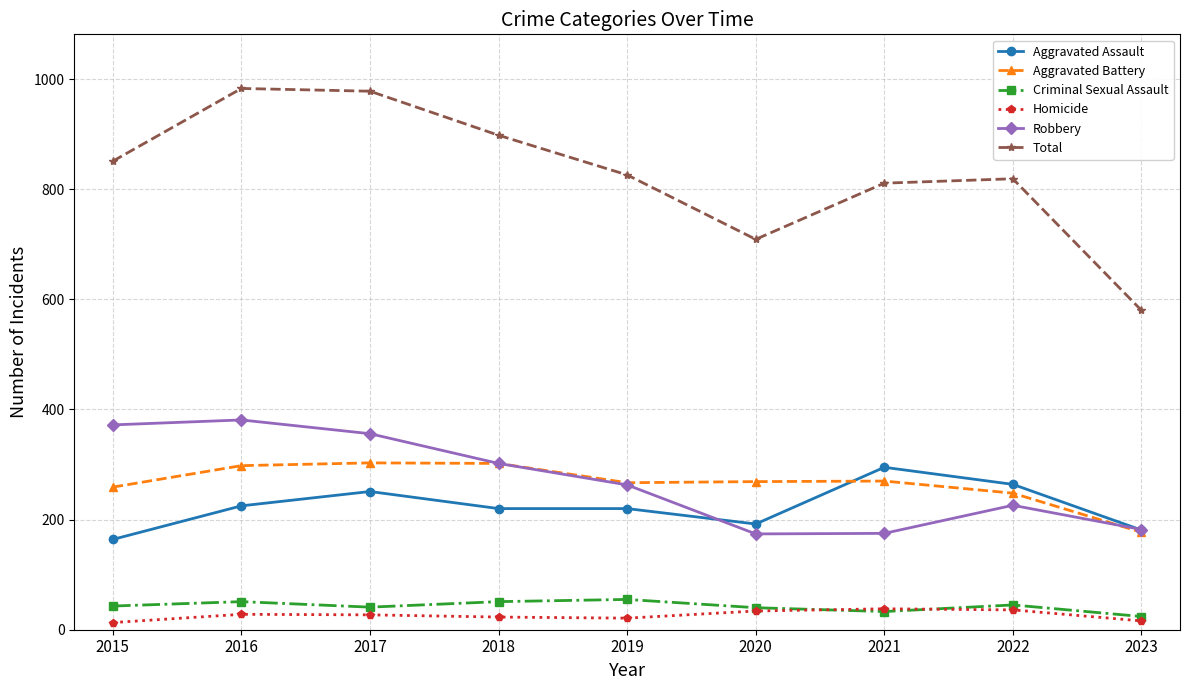

True or false: Total and Homicide intersect in this chart.

False